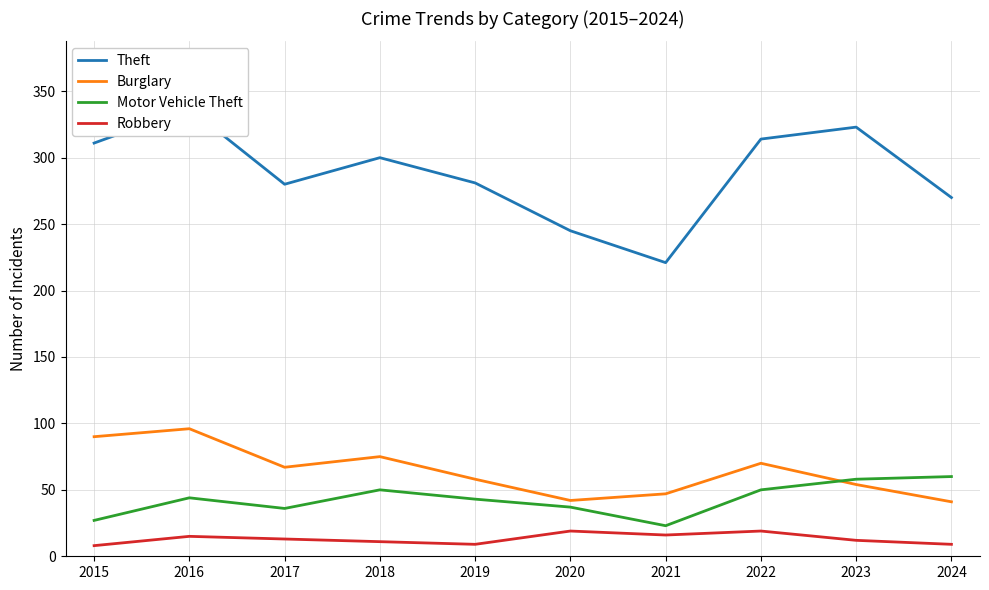

Where does the Burglary series first go above 67?

2015